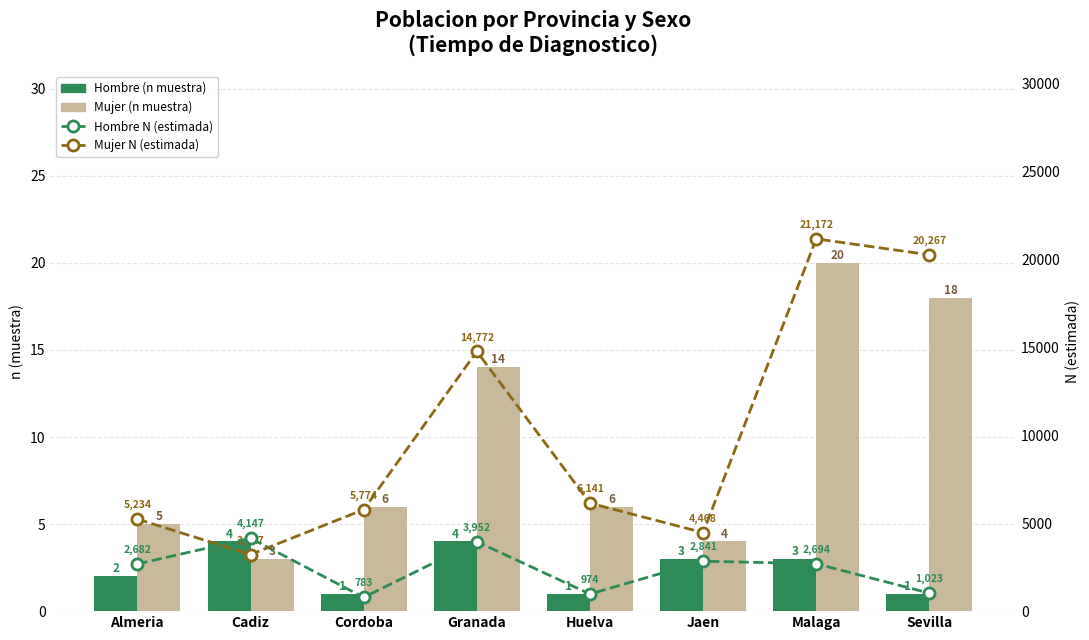

List the series in order of their peak value, highest first.

Mujer N (estimada), Hombre N (estimada), Mujer (n muestra), Hombre (n muestra)